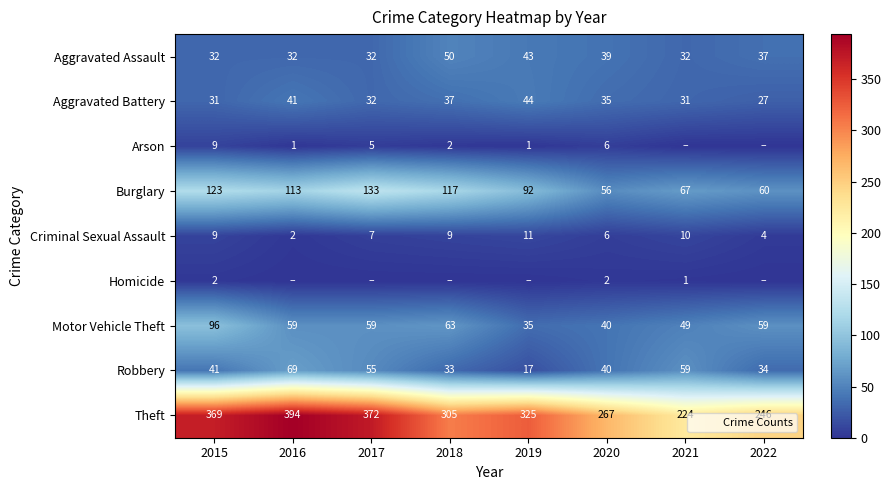

At which category is the sum across all series the highest?

2015